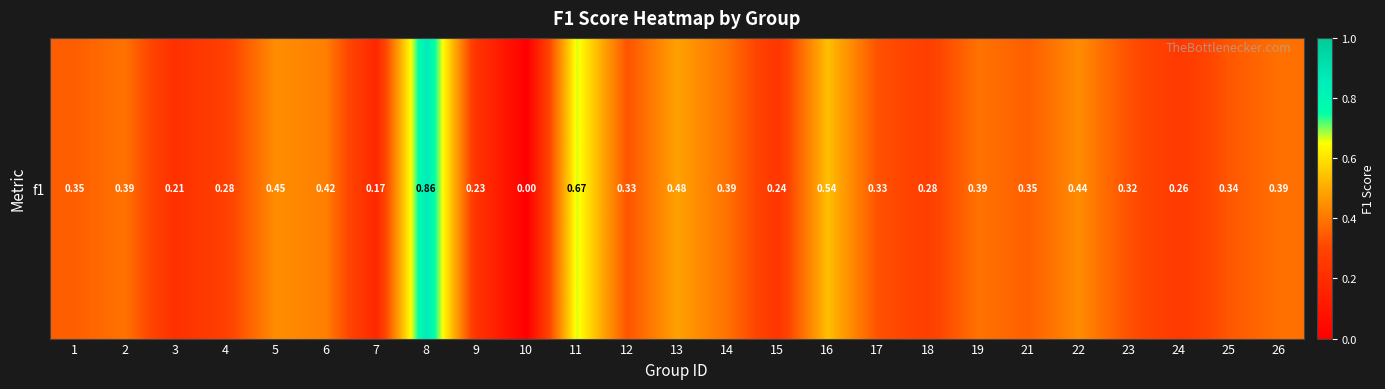

Reading right to left, extract all data points from this chart.

26=0.4	25=0.3	24=0.3	23=0.3	22=0.4	21=0.4	19=0.4	18=0.3	17=0.3	16=0.5	15=0.2	14=0.4	13=0.5	12=0.3	11=0.7	10=0.0	9=0.2	8=0.9	7=0.2	6=0.4	5=0.4	4=0.3	3=0.2	2=0.4	1=0.4